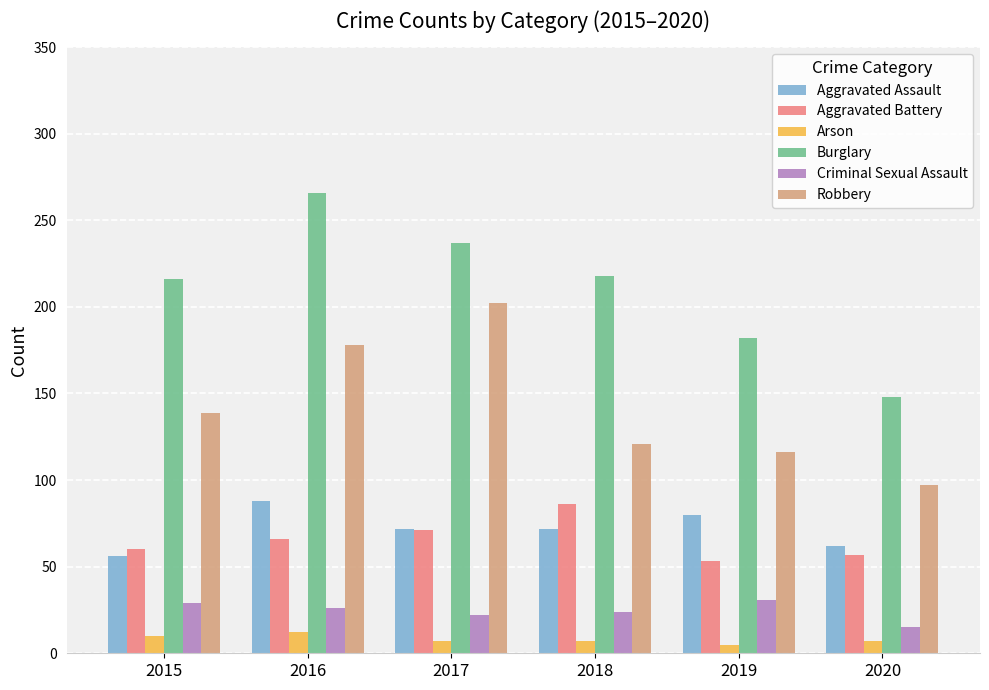

True or false: Aggravated Battery has a value of 86 at 2015.

False